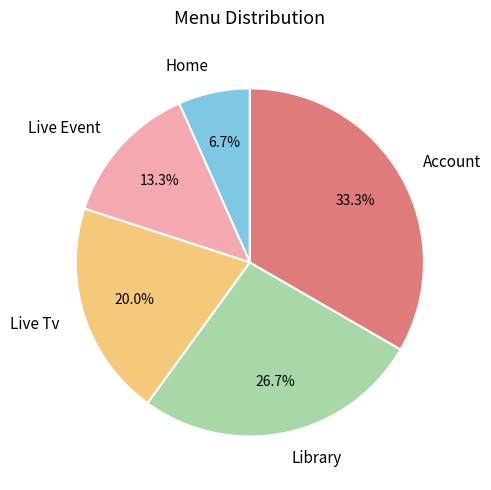

To the nearest percent, what percentage of the pie is Live Event?

13%